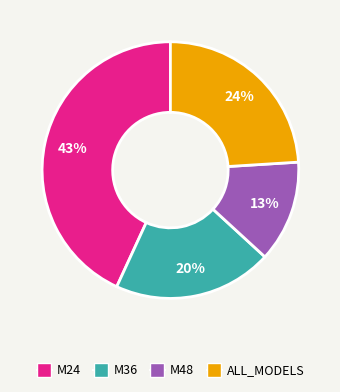

To the nearest percent, what percentage of the pie is M24?

43%